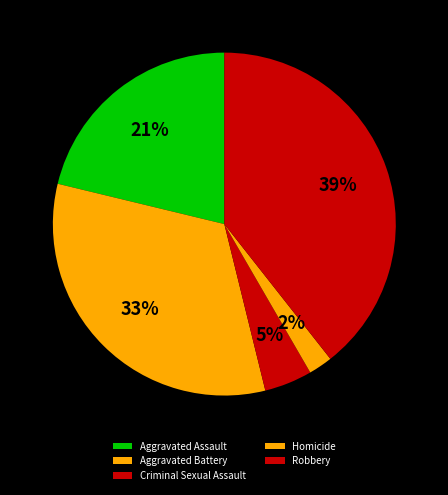

How many segments does this pie chart have?

5